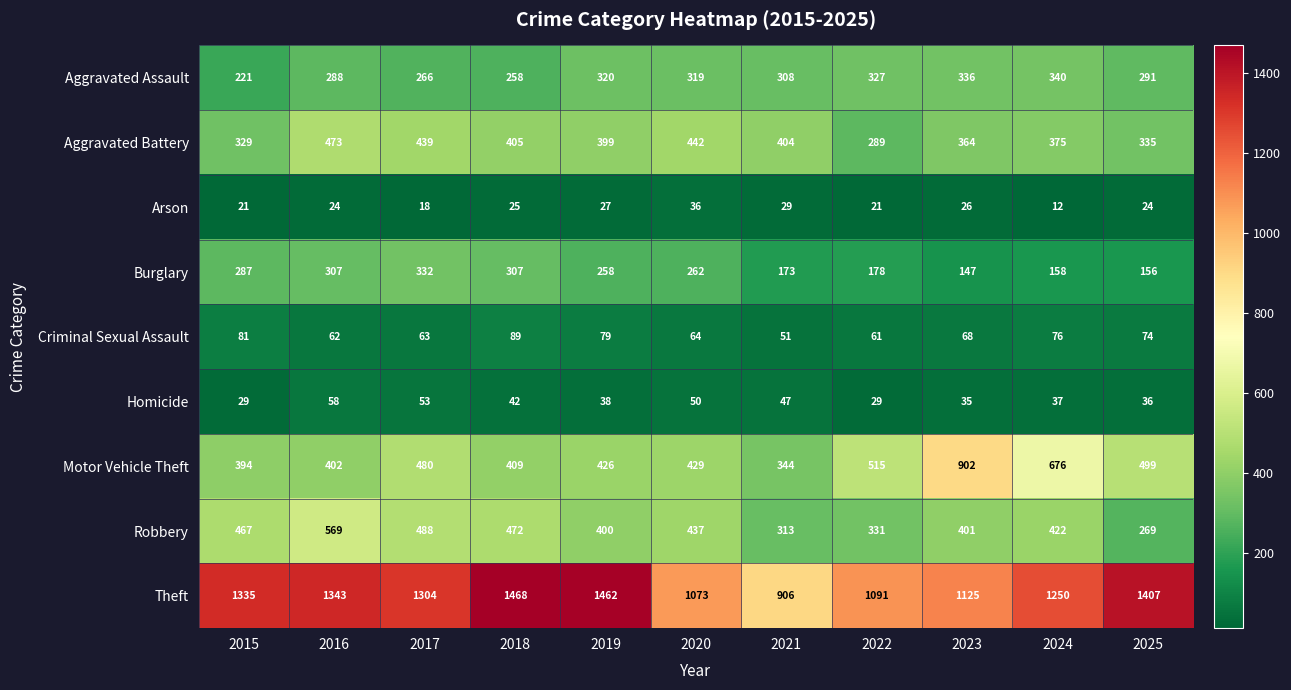

What is the sum of all Homicide values?

454